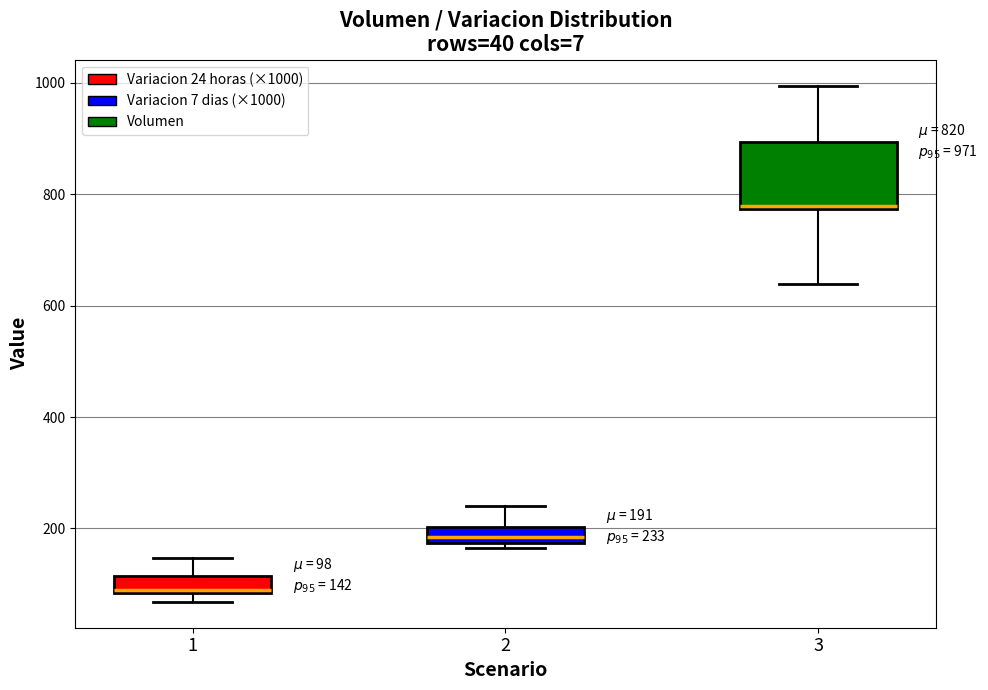

Which box has the highest median line?

3